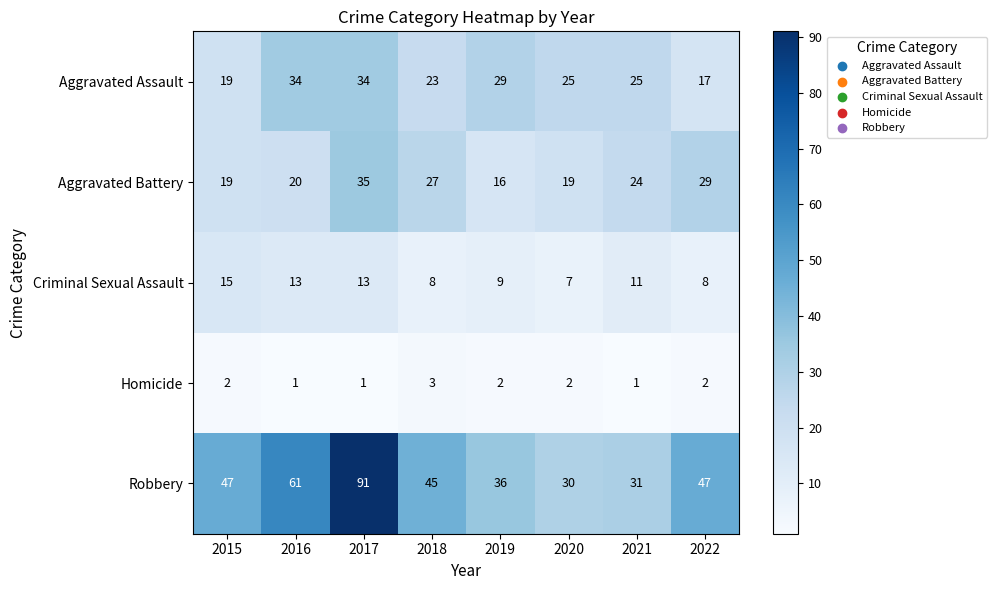

Which category has the highest value in the Homicide series?

2018